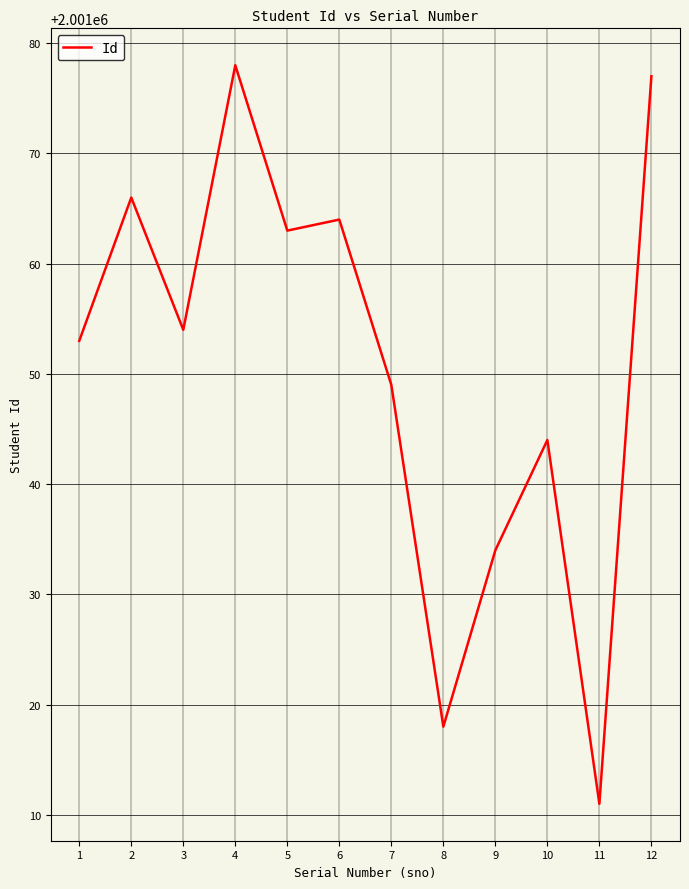

What value does the data have at 8?

2001018